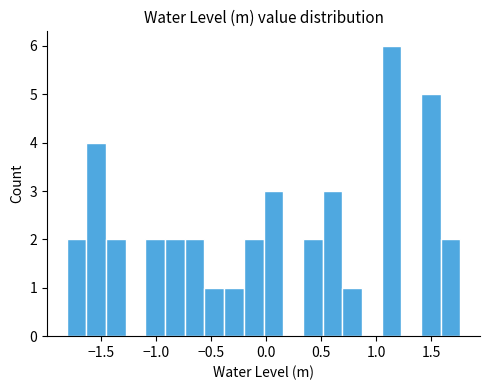

Read against the x-axis, roughly where is the centre of the tallest bar?

1.15